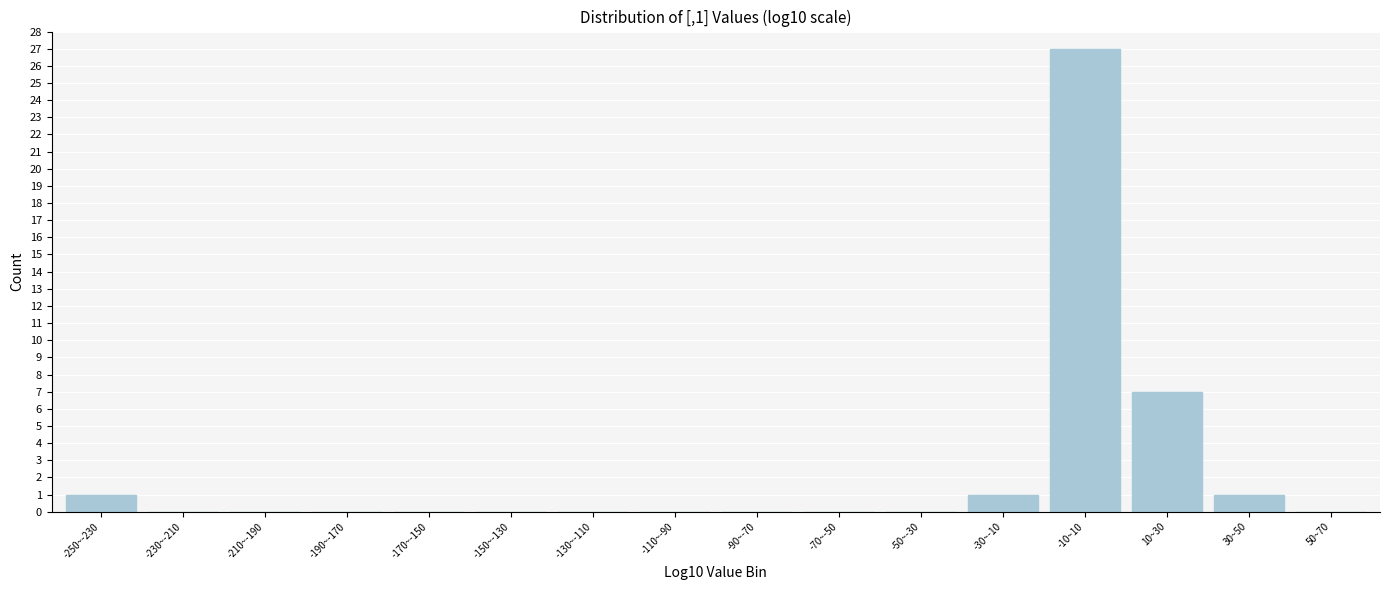

Reading left to right, what are all the values shown in this chart?

-250~-230=1	-230~-210=0	-210~-190=0	-190~-170=0	-170~-150=0	-150~-130=0	-130~-110=0	-110~-90=0	-90~-70=0	-70~-50=0	-50~-30=0	-30~-10=1	-10~10=27	10~30=7	30~50=1	50~70=0